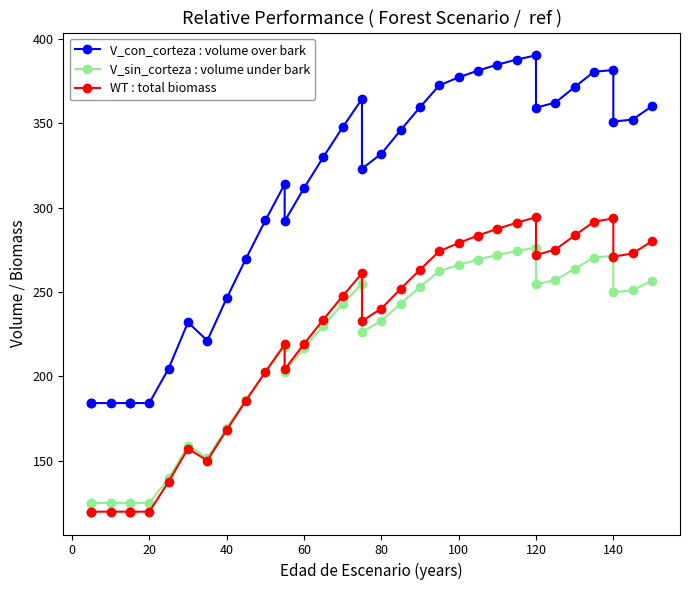

Rank the series by their maximum value, from lowest to highest.

V_sin_corteza : volume under bark, WT : total biomass, V_con_corteza : volume over bark